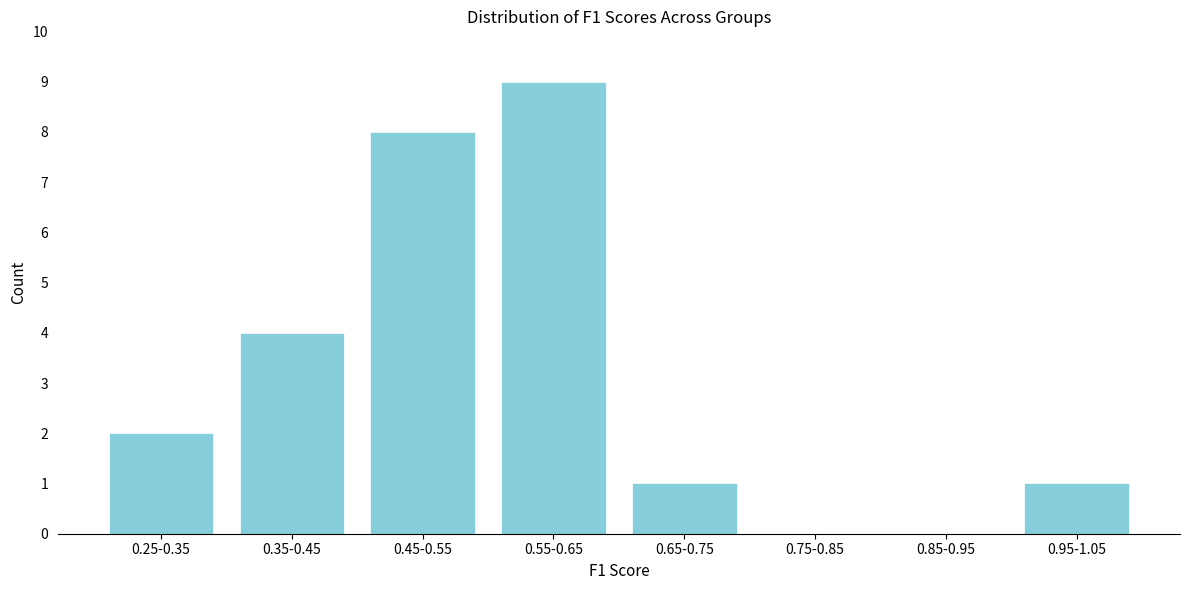

Reading right to left, list all the values displayed in this chart.

0.95-1.05=1	0.85-0.95=0	0.75-0.85=0	0.65-0.75=1	0.55-0.65=9	0.45-0.55=8	0.35-0.45=4	0.25-0.35=2